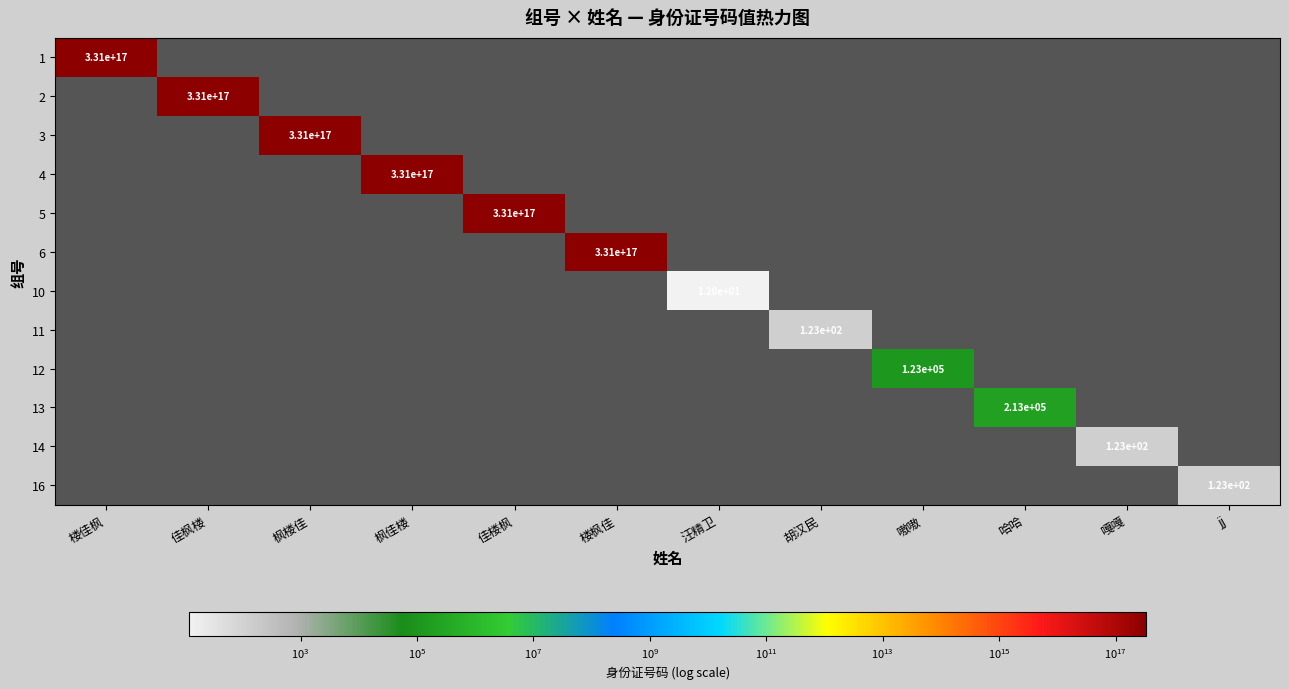

True or false: 16 has a value of 123 at jj.

True